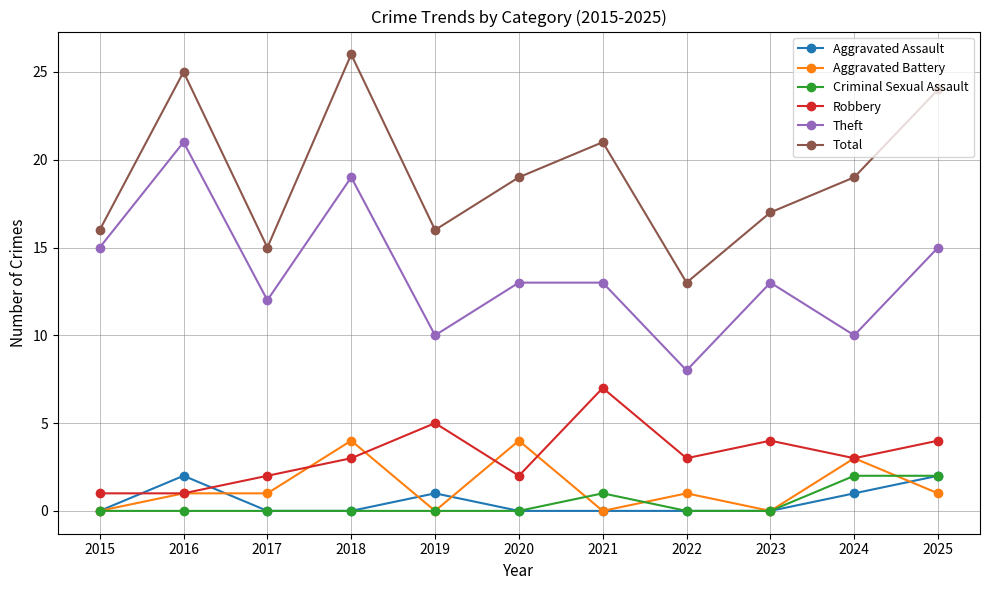

Which category has the highest value in the Robbery series?

2021